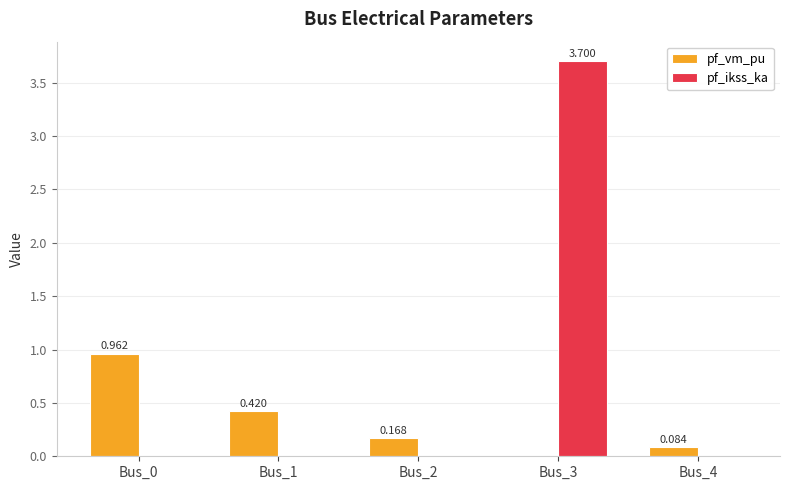

Which series changed the most between Bus_0 and Bus_1?

pf_vm_pu